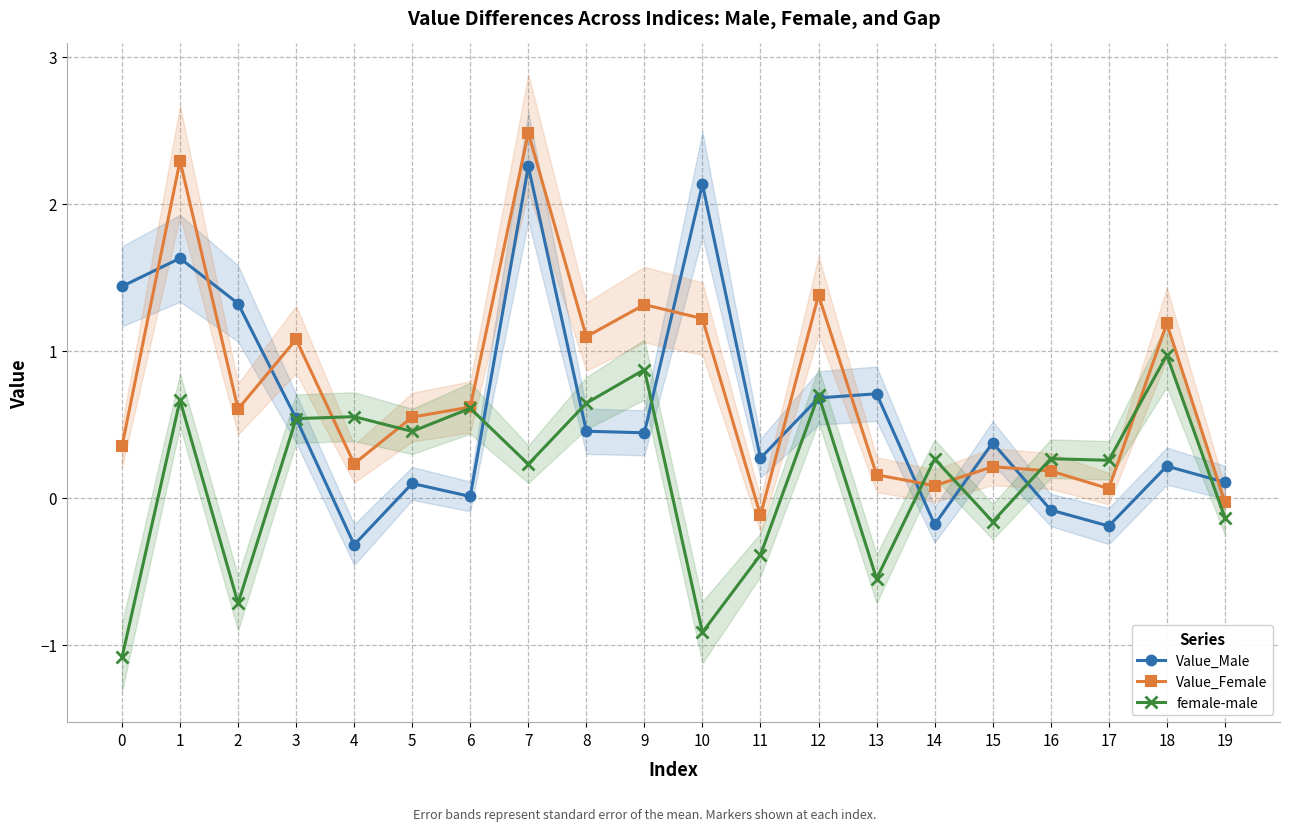

Which series has the largest total across all categories?

Value_Female